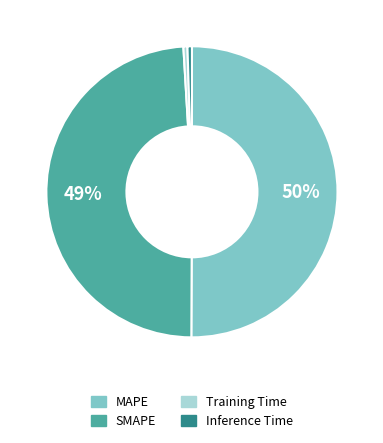

To the nearest percent, what is the average slice percentage?

25%